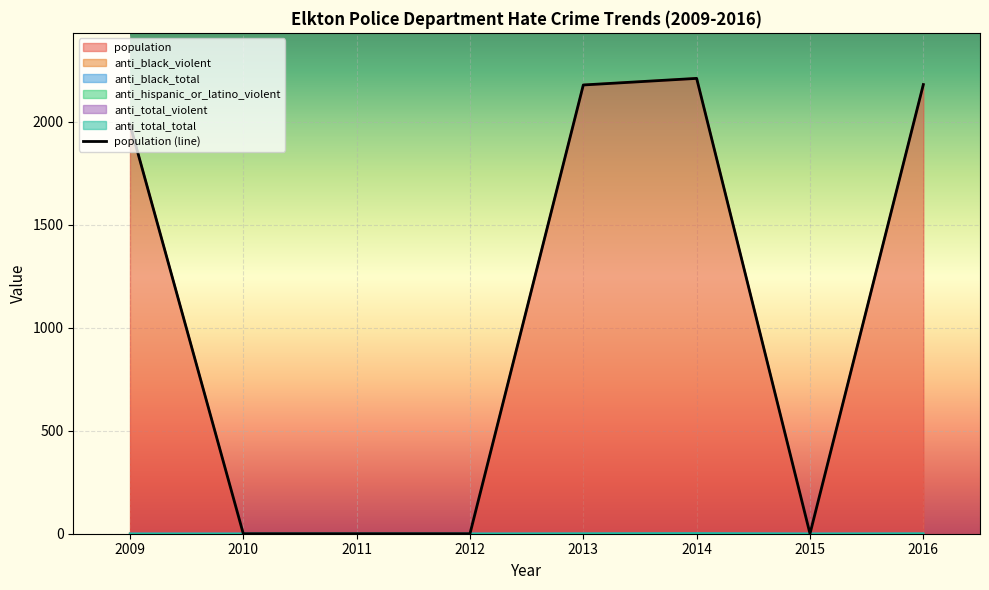

Reading right to left, what are all the values shown in this chart?

population: 2016=2181	2015=0	2014=2211	2013=2179	2012=0	2011=0	2010=0	2009=1988
anti_black_violent: 2016=0	2015=0	2014=1	2013=0	2012=0	2011=0	2010=0	2009=0
anti_black_total: 2016=0	2015=0	2014=1	2013=0	2012=0	2011=0	2010=0	2009=0
anti_total_violent: 2016=0	2015=0	2014=1	2013=0	2012=0	2011=0	2010=0	2009=0
anti_total_total: 2016=1	2015=0	2014=2	2013=1	2012=0	2011=0	2010=0	2009=0